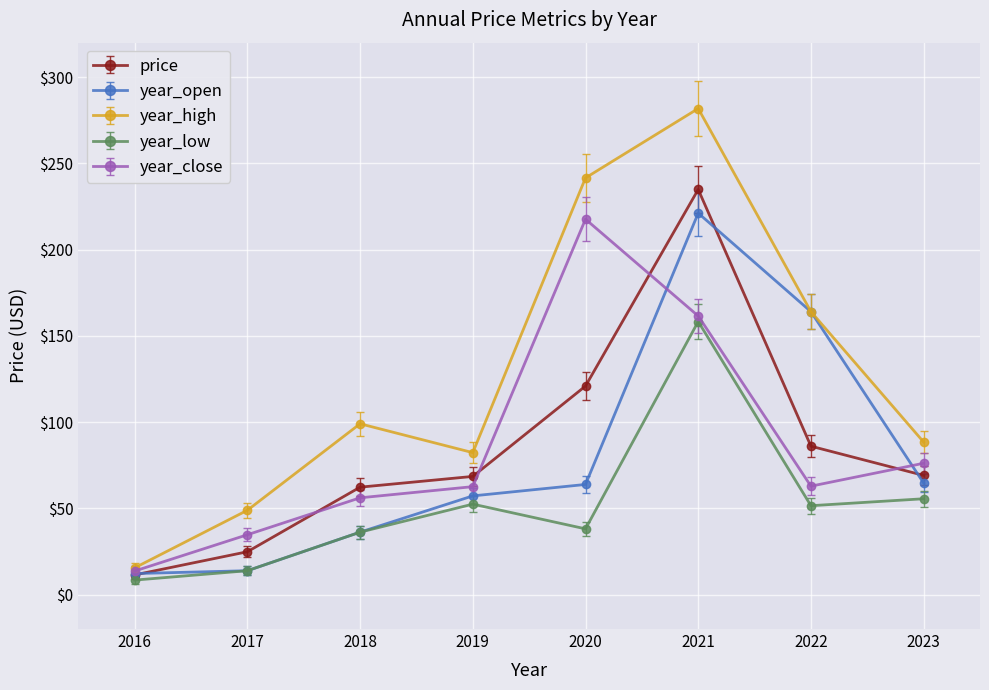

At which category does the chart reach its peak across all series?

2021